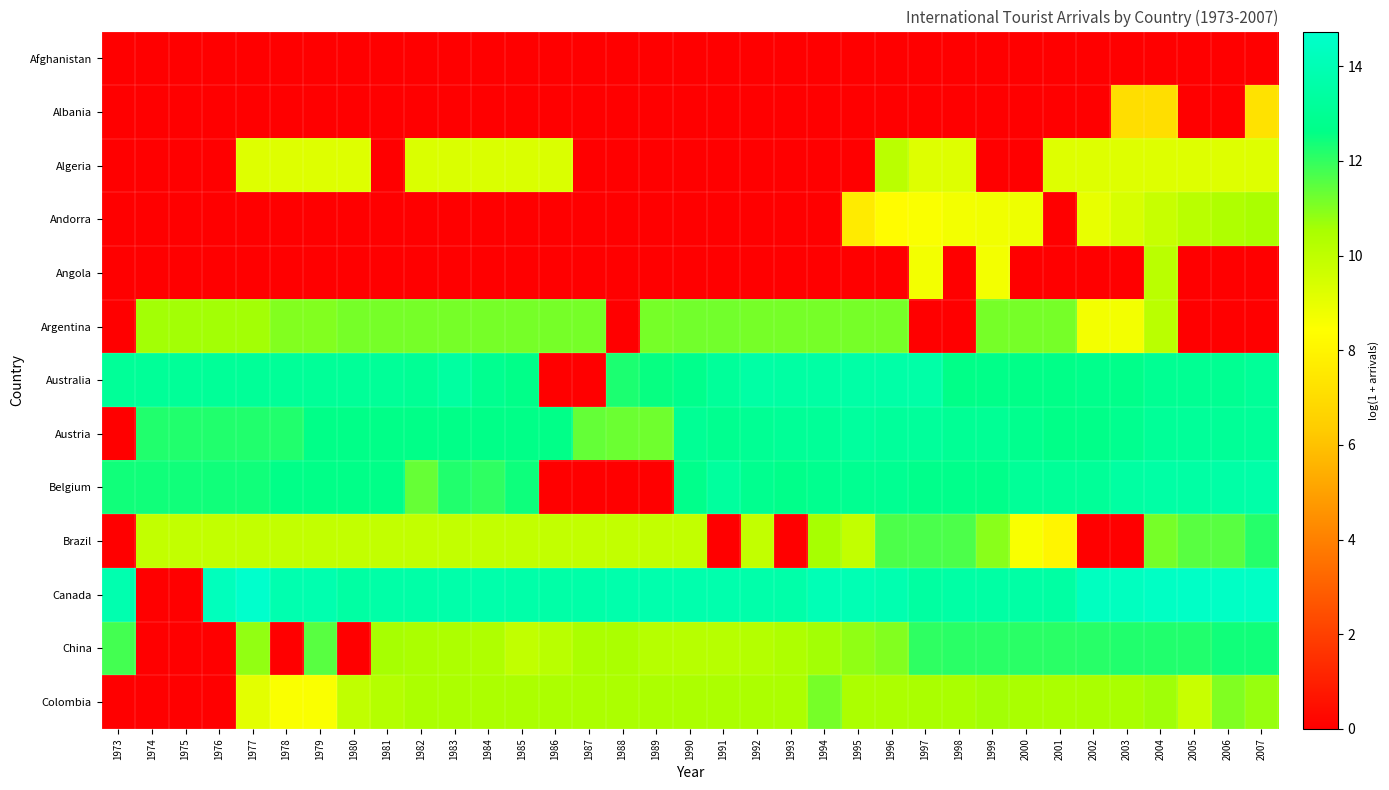

At how many categories does at least one series exceed 14?

10